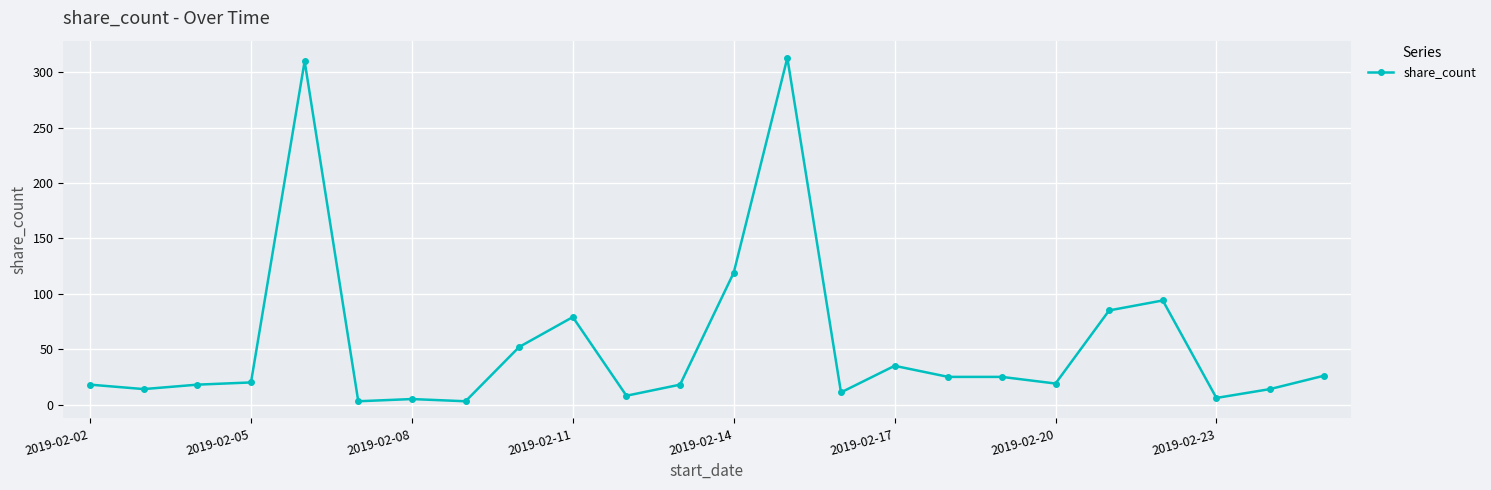

What is the maximum value shown in the chart?

313